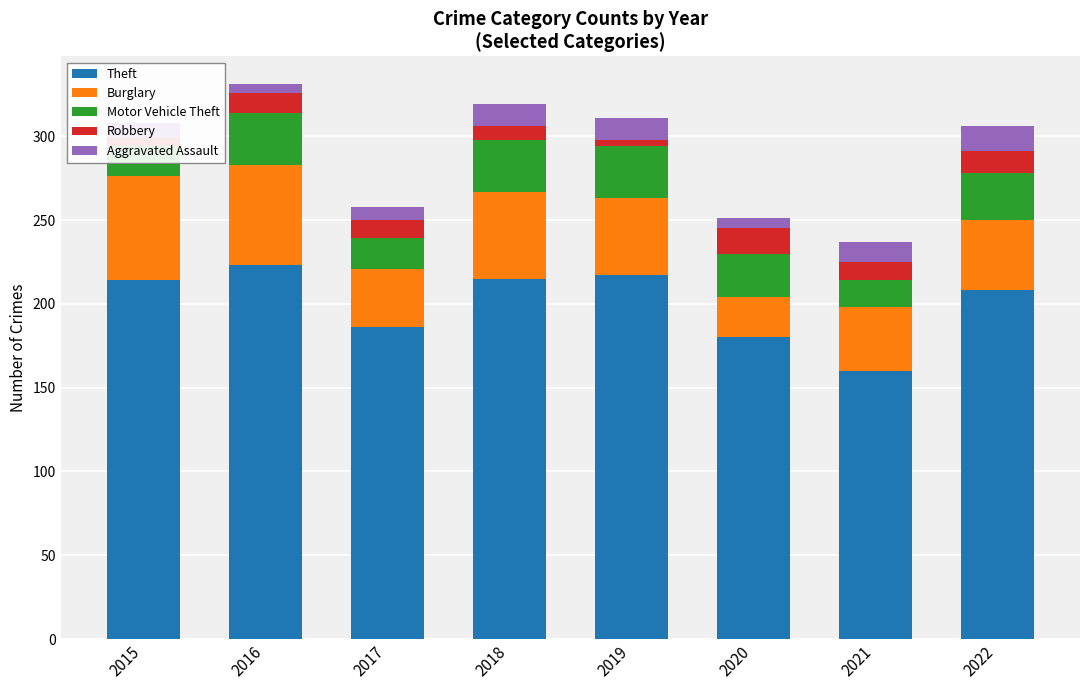

At which label does Theft reach its minimum?

2021